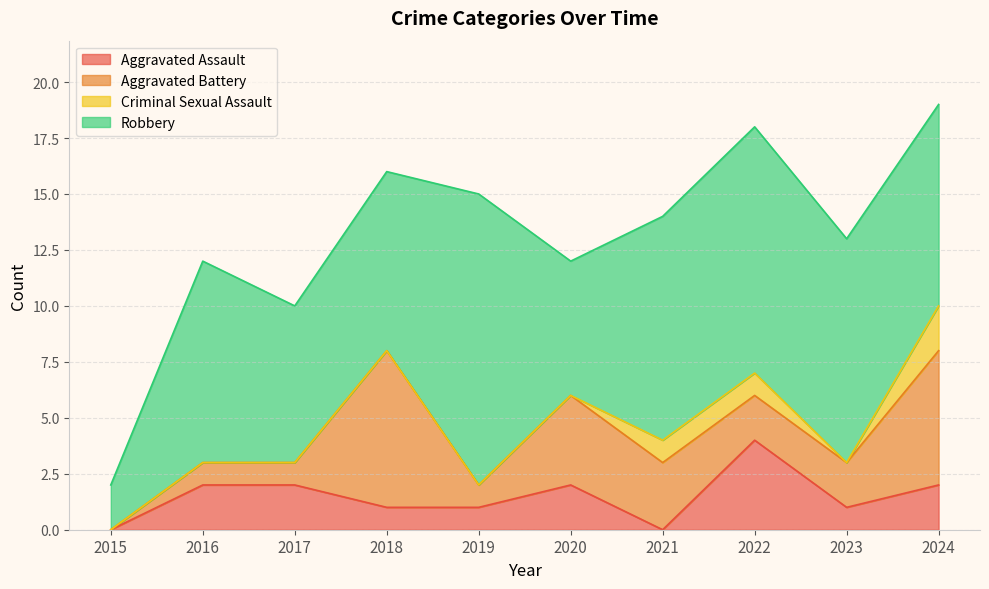

Reading left to right, what are all the values shown in this chart?

Aggravated Assault: 2015=0	2016=2	2017=2	2018=1	2019=1	2020=2	2021=0	2022=4	2023=1	2024=2
Aggravated Battery: 2015=0	2016=1	2017=1	2018=7	2019=1	2020=4	2021=3	2022=2	2023=2	2024=6
Criminal Sexual Assault: 2015=0	2016=0	2017=0	2018=0	2019=0	2020=0	2021=1	2022=1	2023=0	2024=2
Robbery: 2015=2	2016=9	2017=7	2018=8	2019=13	2020=6	2021=10	2022=11	2023=10	2024=9
Total: 2015=2	2016=12	2017=10	2018=16	2019=15	2020=12	2021=14	2022=18	2023=13	2024=19